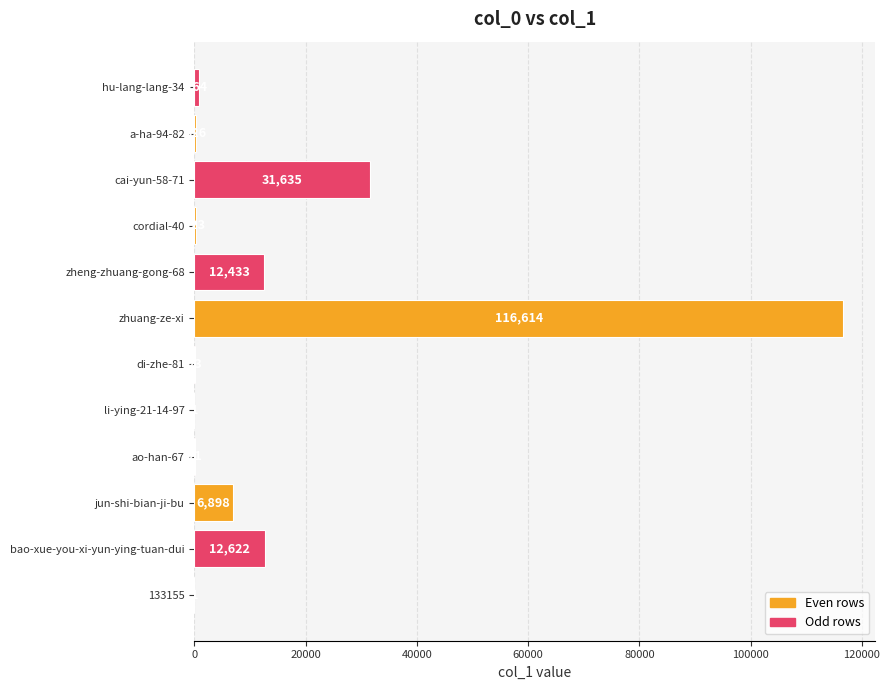

True or false: the data shows 12622 at bao-xue-you-xi-yun-ying-tuan-dui.

True